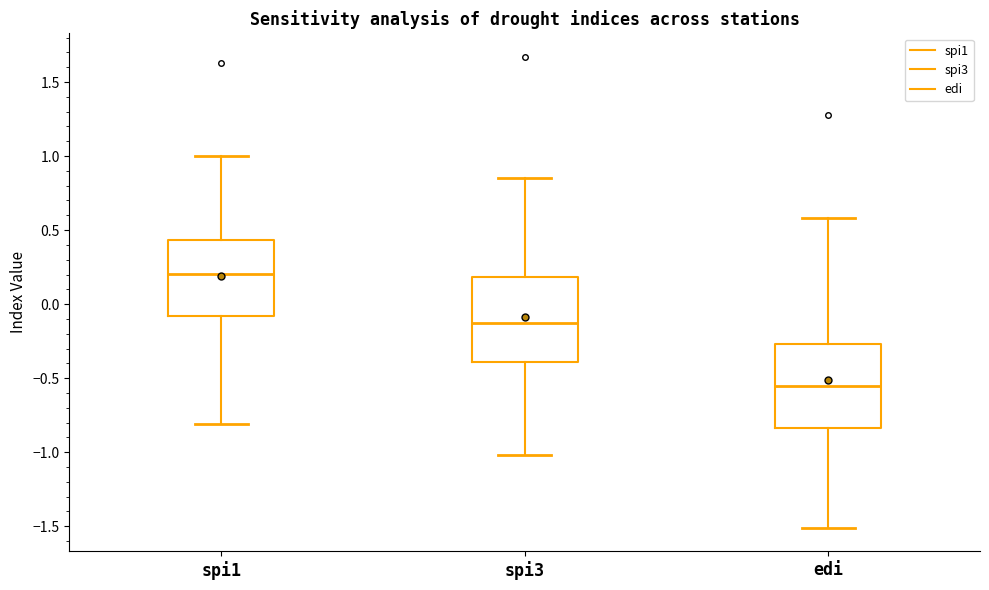

Which box has the lowest median line?

edi